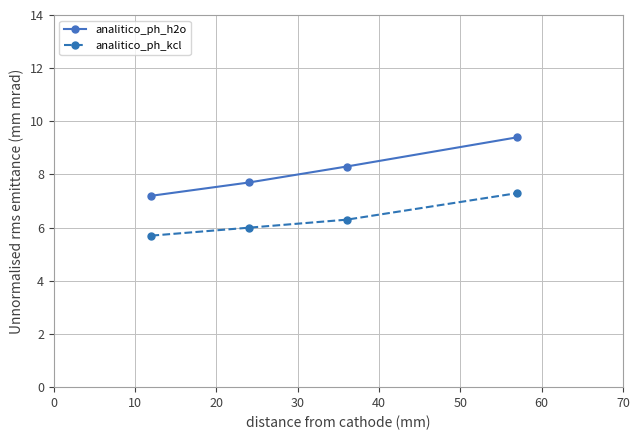

How many lines are shown in the chart?

2